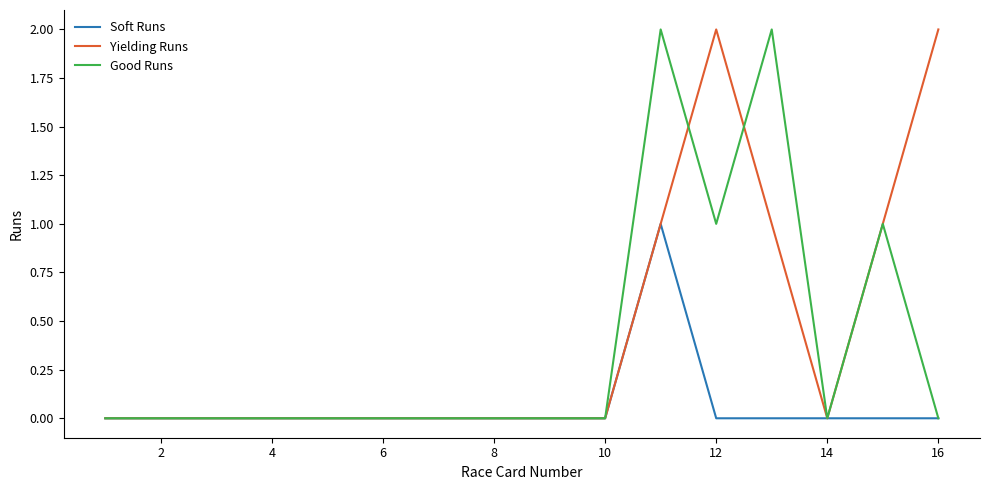

Which series has the largest total across all categories?

Yielding Runs